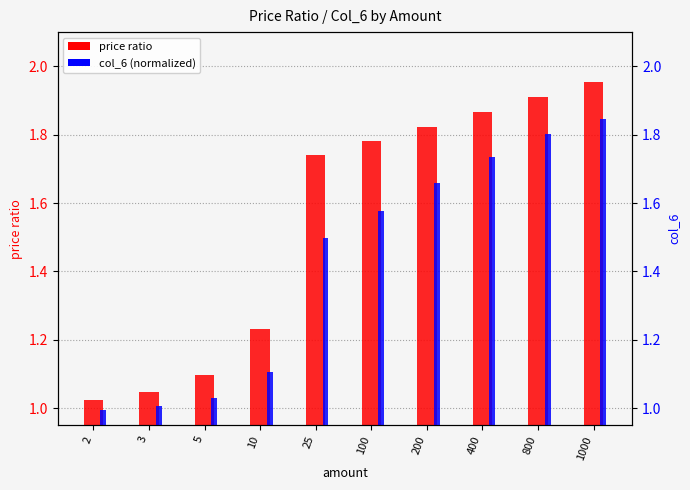

Reading left to right, transcribe all the data shown in this chart.

price ratio: 1.0	1.0	1.1	1.2	1.7	1.8	1.8	1.9	1.9	2.0
col_6 (normalized): 1.0	1.0	1.0	1.1	1.5	1.6	1.7	1.7	1.8	1.8